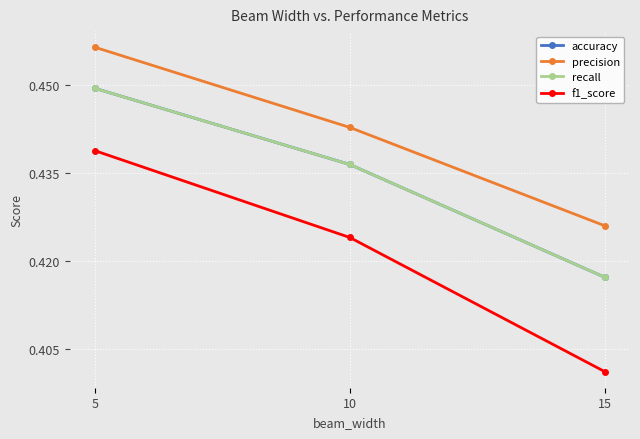

Rank the series by their maximum value, from highest to lowest.

precision, accuracy, recall, f1_score